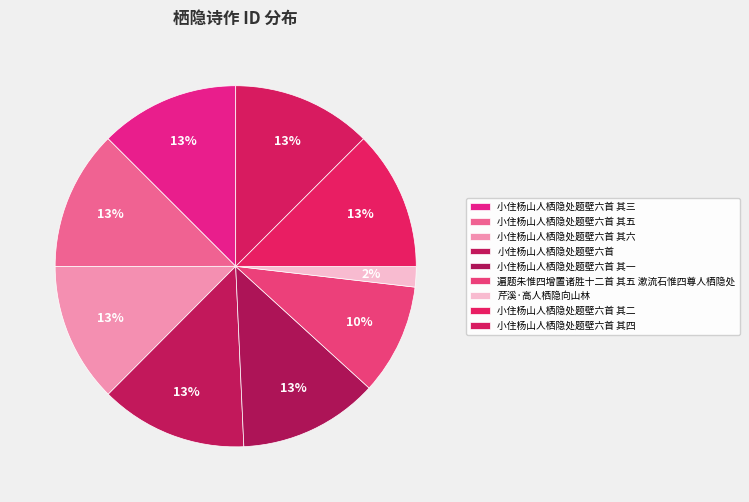

Rank the categories by value from highest to lowest.

小住杨山人栖隐处题壁六首, 小住杨山人栖隐处题壁六首 其六, 小住杨山人栖隐处题壁六首 其五, 小住杨山人栖隐处题壁六首 其四, 小住杨山人栖隐处题壁六首 其三, 小住杨山人栖隐处题壁六首 其二, 小住杨山人栖隐处题壁六首 其一, 遍题朱惟四增置诸胜十二首 其五 漱流石惟四尊人栖隐处, 芹溪·高人栖隐向山林